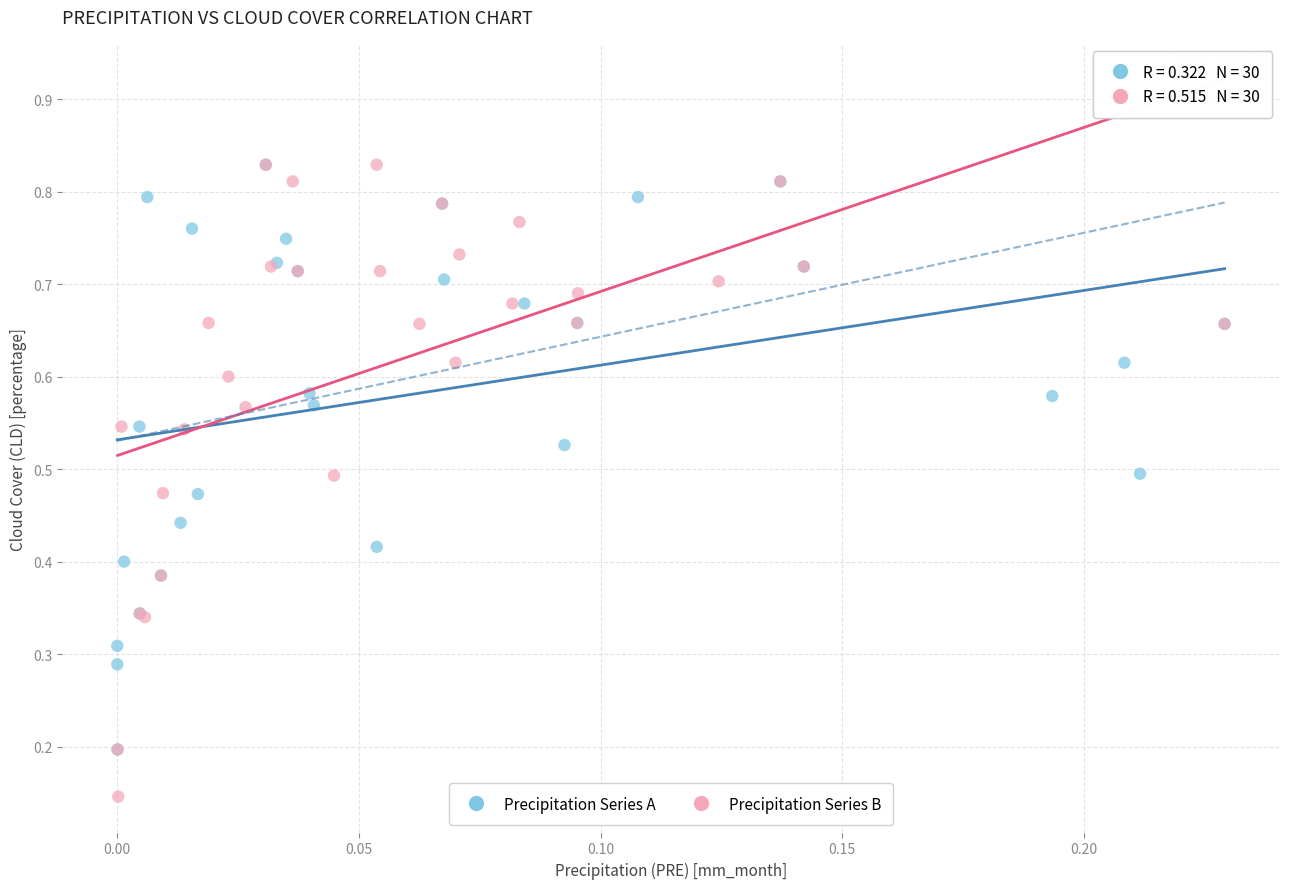

What are all the series names shown in the legend?

Precipitation Series A, Precipitation Series B